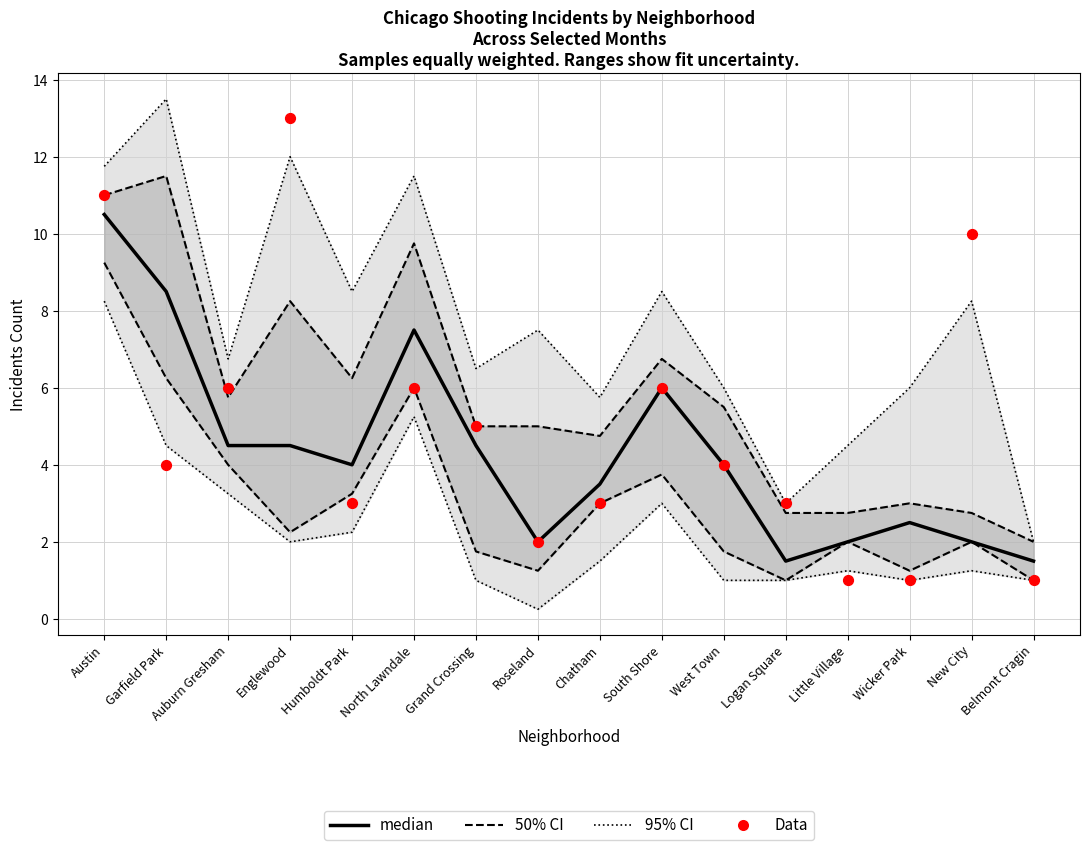

Is the value of 95% CI at West Town greater than the value of Data at Roseland?

Yes